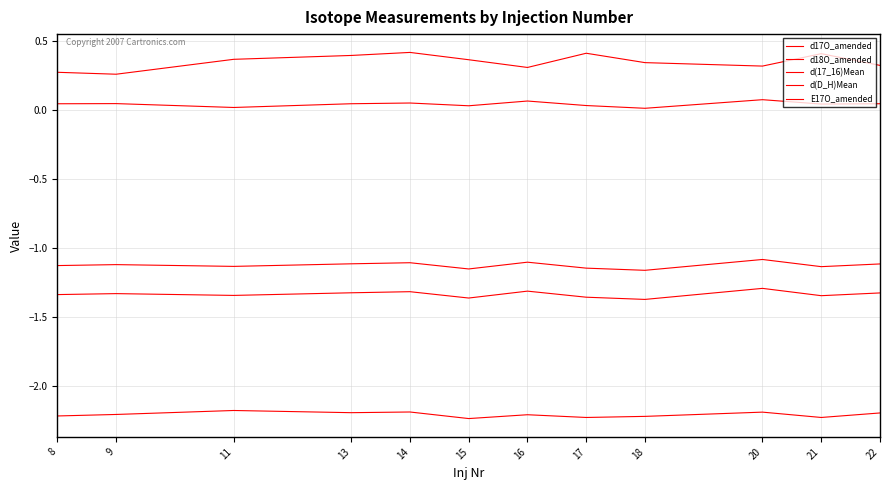

Which series has the largest range (max minus min)?

d(D_H)Mean